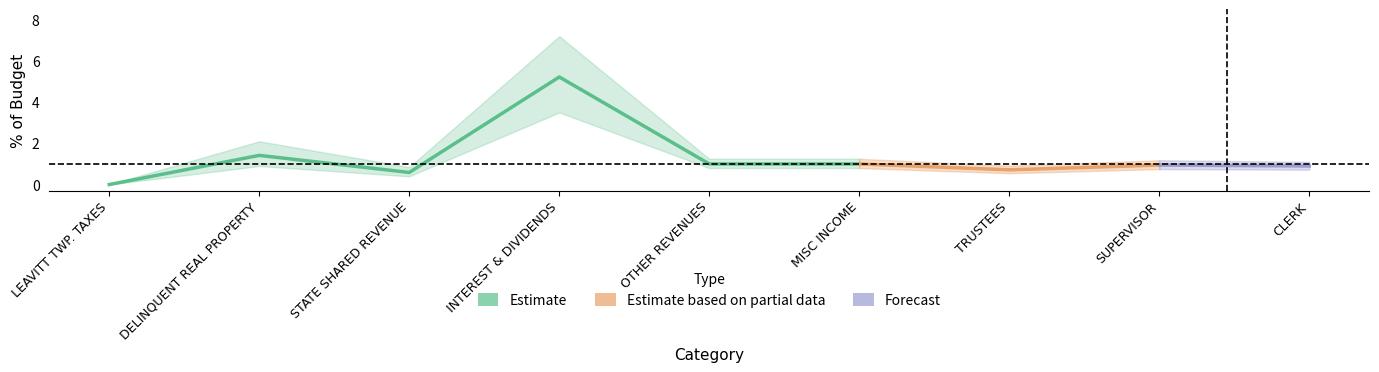

Reading right to left, extract all data points from this chart.

Actual (% of Budget): 0.9	0.9	0.7	1.0	1.0	5.2	0.6	1.4	0.0
Budget Ratio Lower: 0.7	0.8	0.6	0.8	0.8	3.5	0.4	0.9	0.0
Budget Ratio Upper: 1.1	1.2	0.9	1.2	1.2	7.2	0.8	2.1	0.0